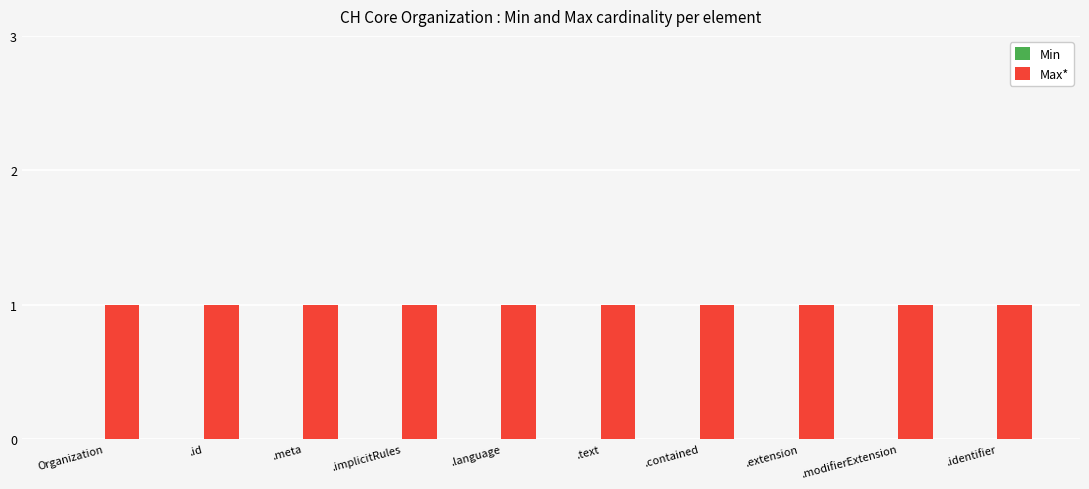

Is it true that Max* equals 1 at .extension?

False